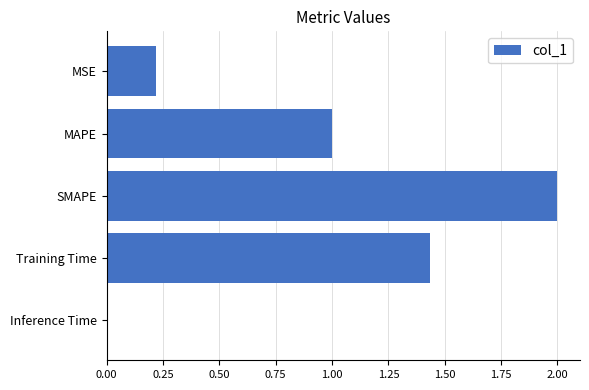

Which category has the highest value across all series?

SMAPE